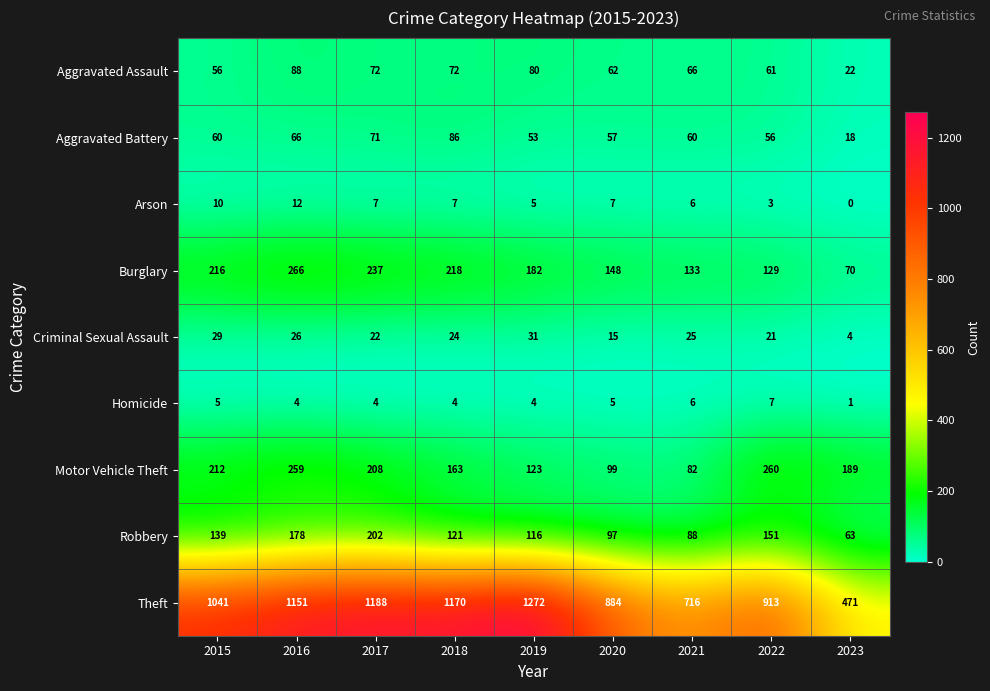

Count the number of categories in the chart.

9